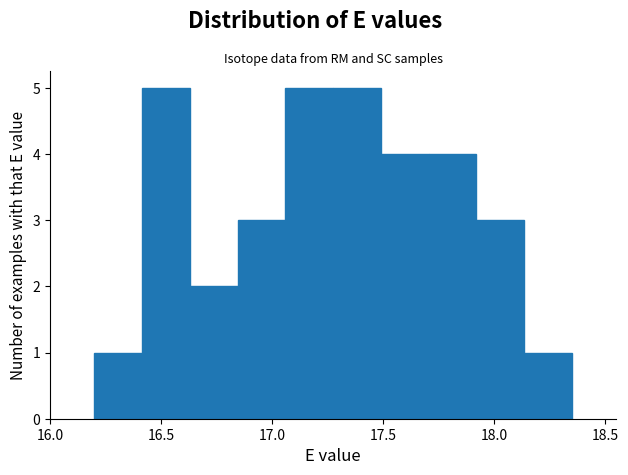

How tall is the bar that spans 16.200 to 16.415 on the x-axis? Neither the bar edges nor the heights are printed on the chart, so give them approximately, as read against the axes.

1